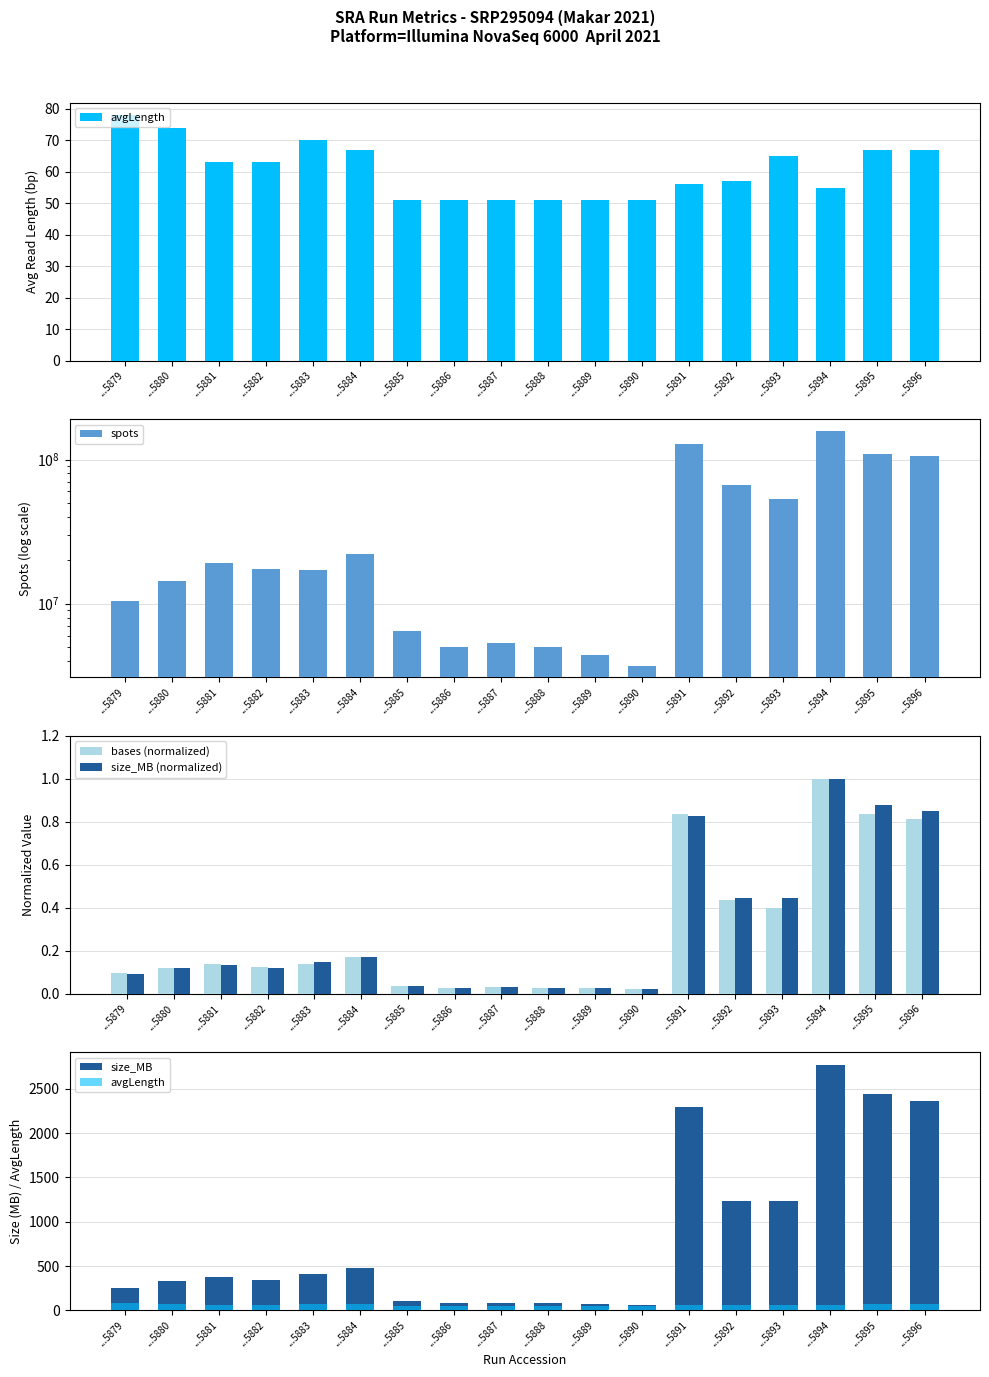

Is the value of size_MB (normalized) at ...5880 greater than the value of avgLength at ...5883?

No